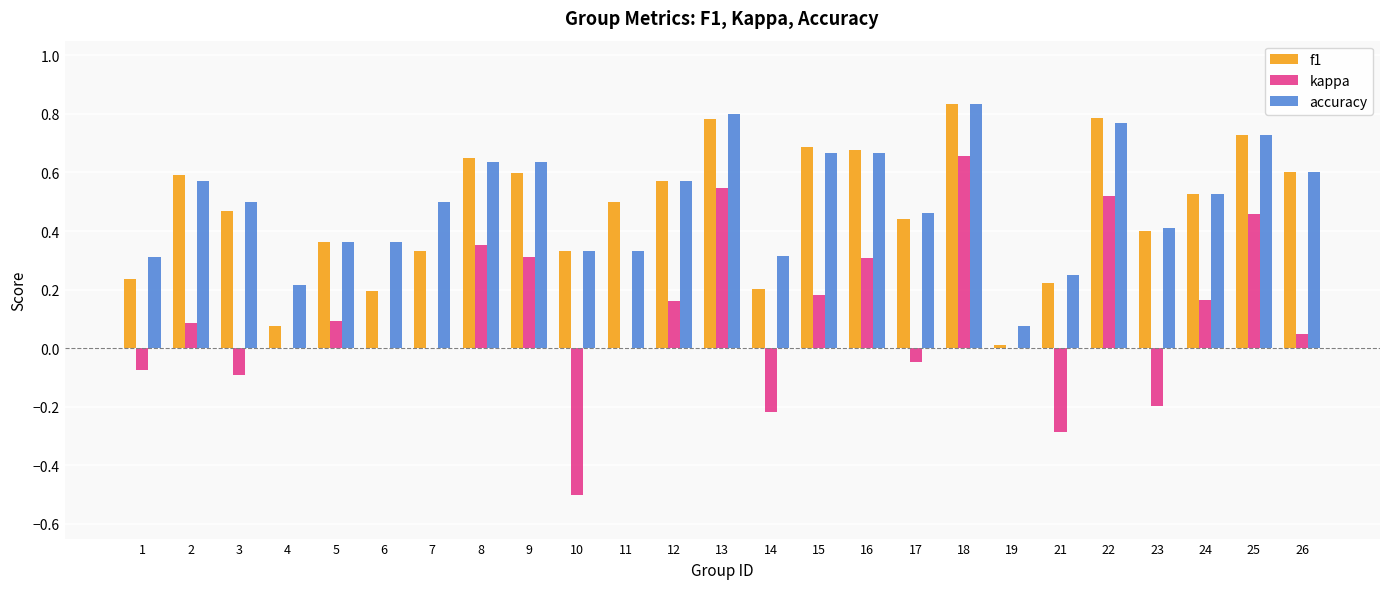

How many series are shown in this chart?

3